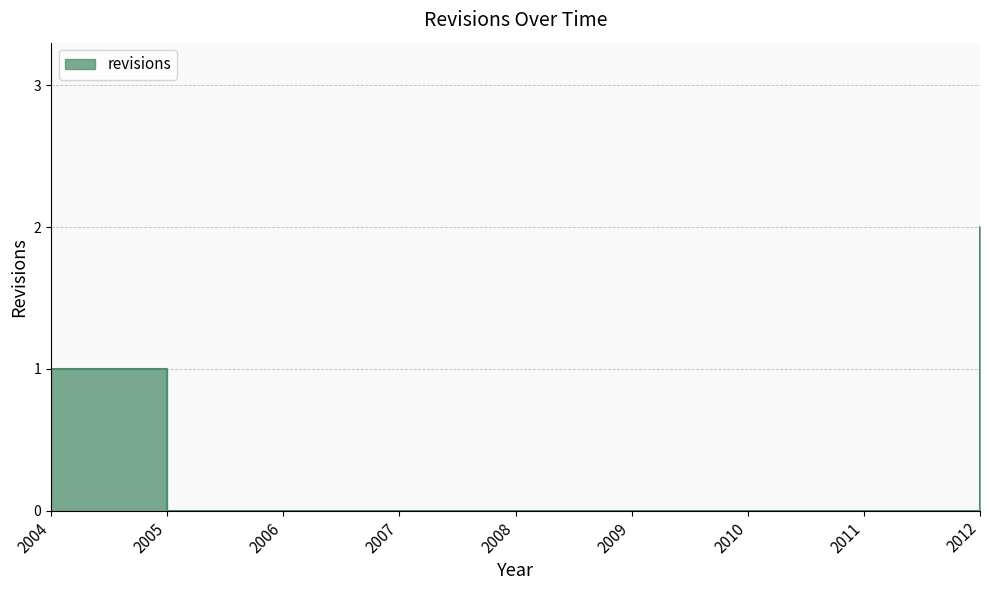

What is the change in value from 2005 to 2012?

+2